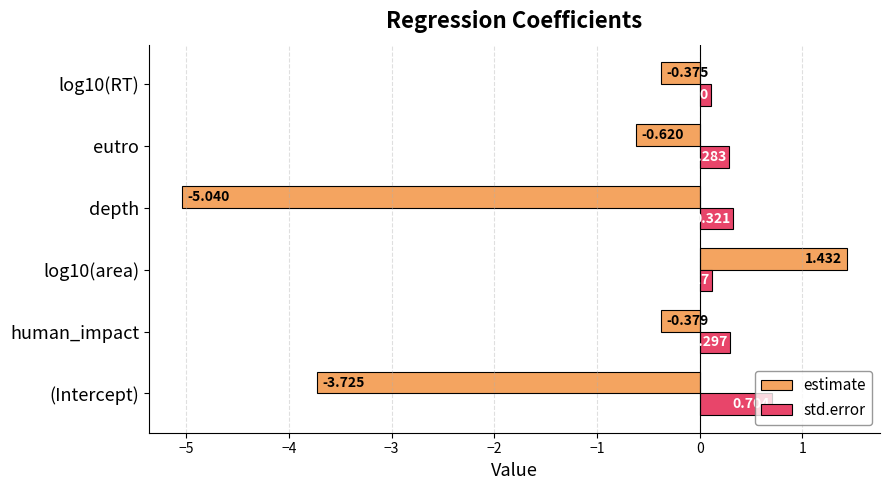

Which category has the lowest value across all series?

depth